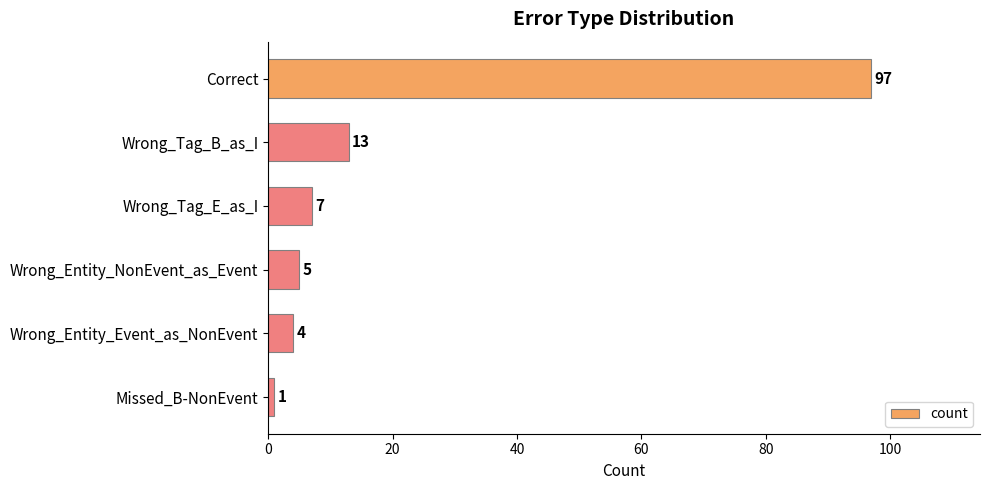

What is the difference between the second highest and second lowest values?

9